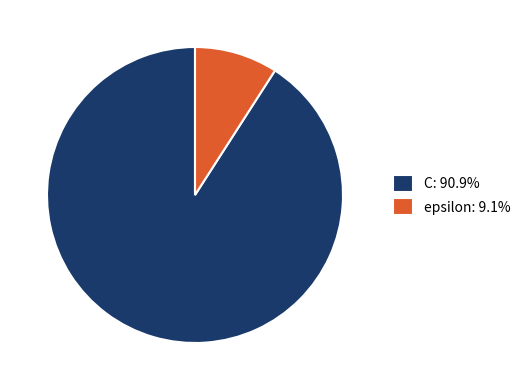

What is the smallest slice in the pie chart?

epsilon